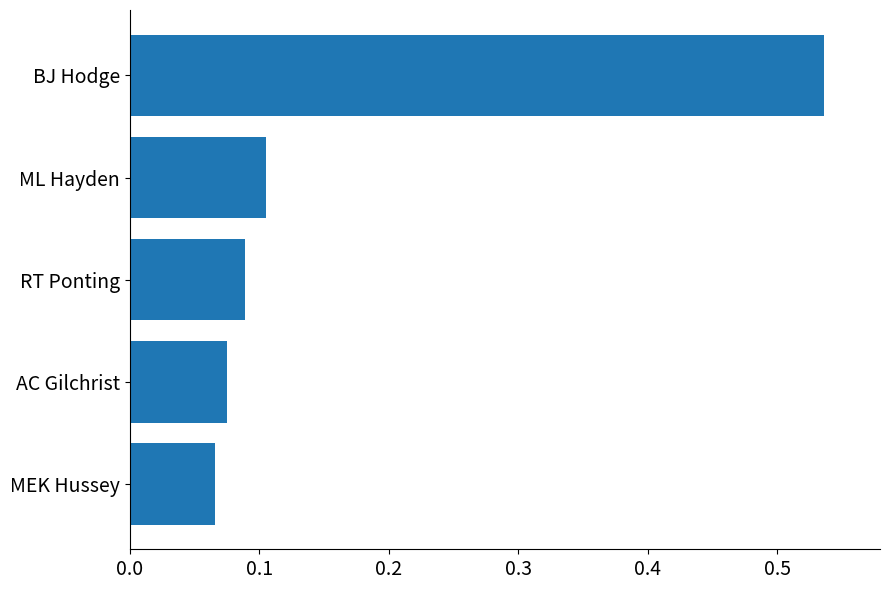

Which has a higher value, RT Ponting or ML Hayden?

ML Hayden